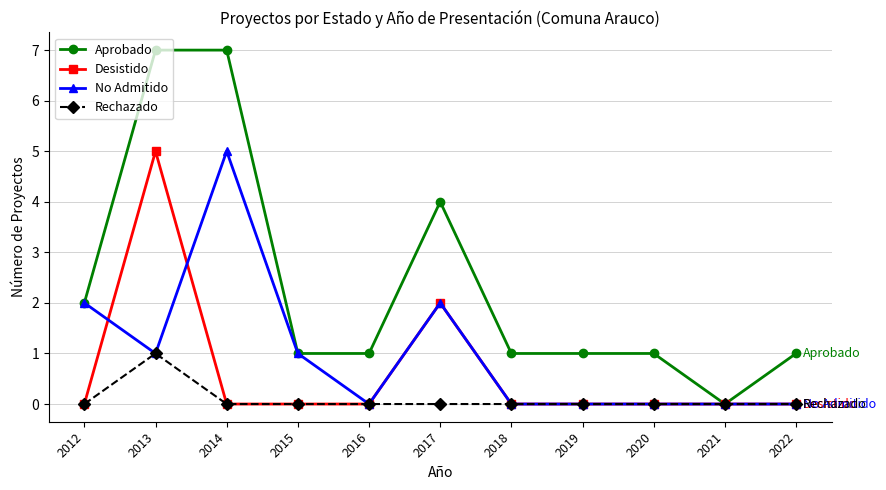

Which series changed the most between 2014 and 2015?

Aprobado